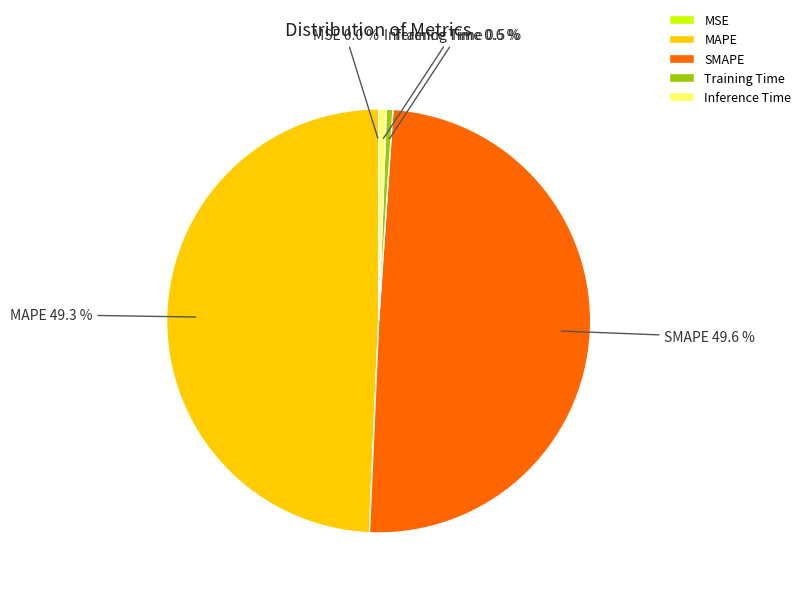

Is there any slice that represents more than half of the pie?

No